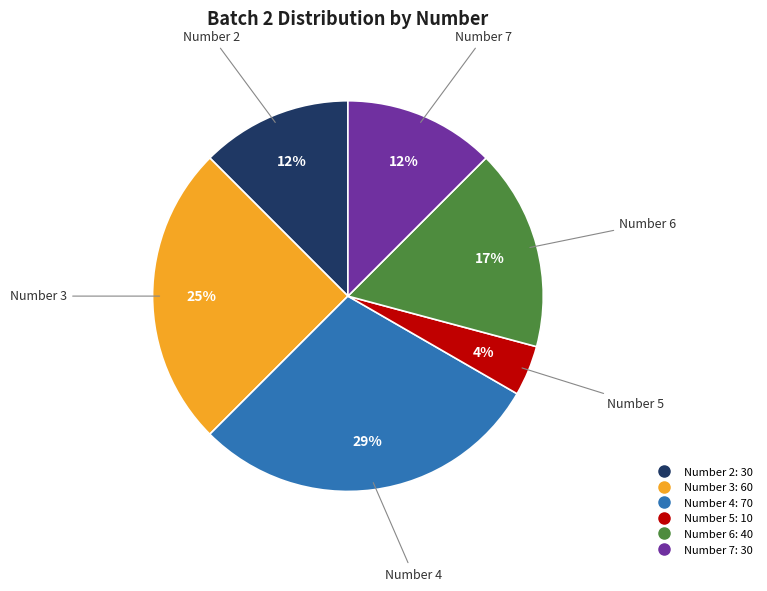

To the nearest percent, what is the average slice percentage?

17%